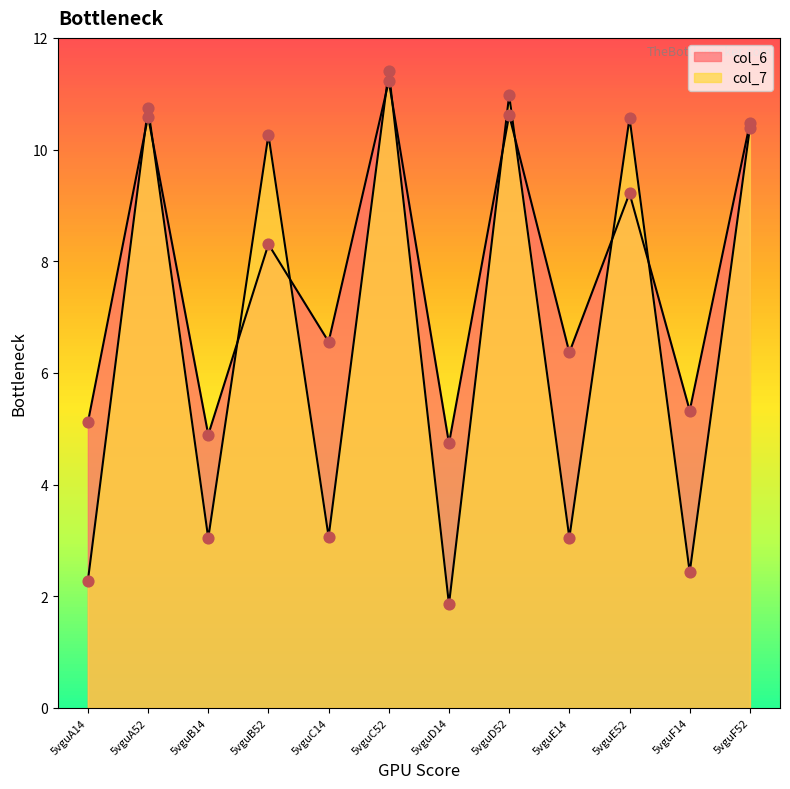

Is the value of col_7 at 5vguD14 greater than the value of col_6 at 5vguD14?

No